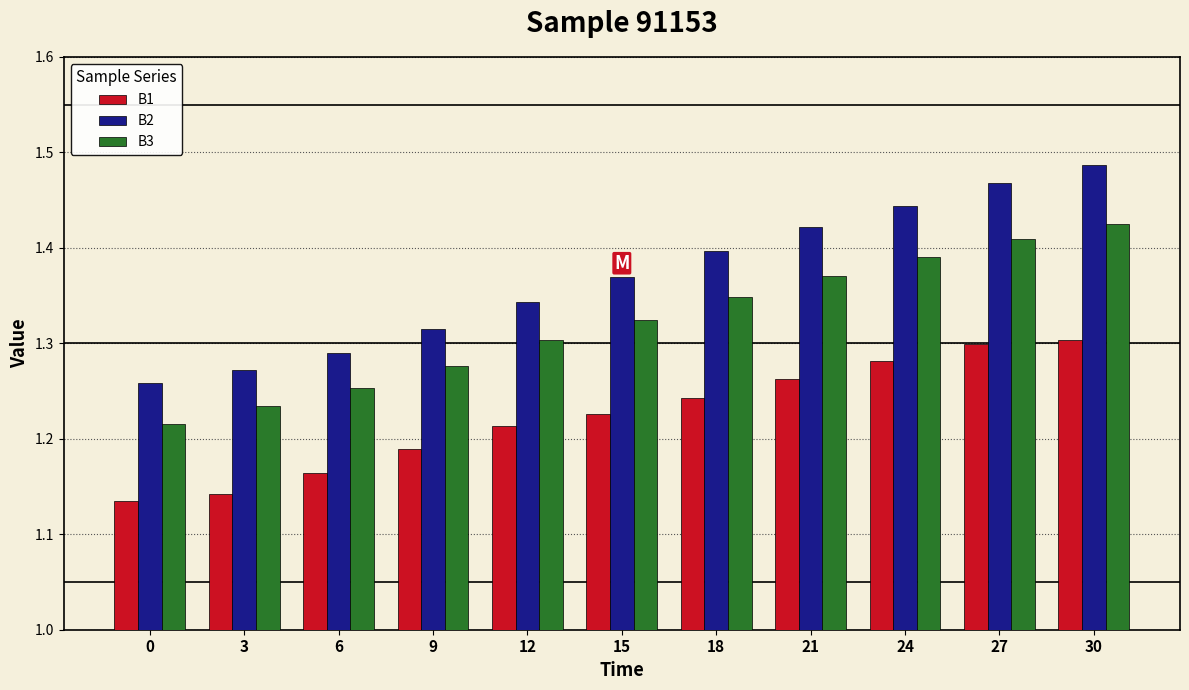

Rank the series by their average value, from lowest to highest.

B1, B3, B2